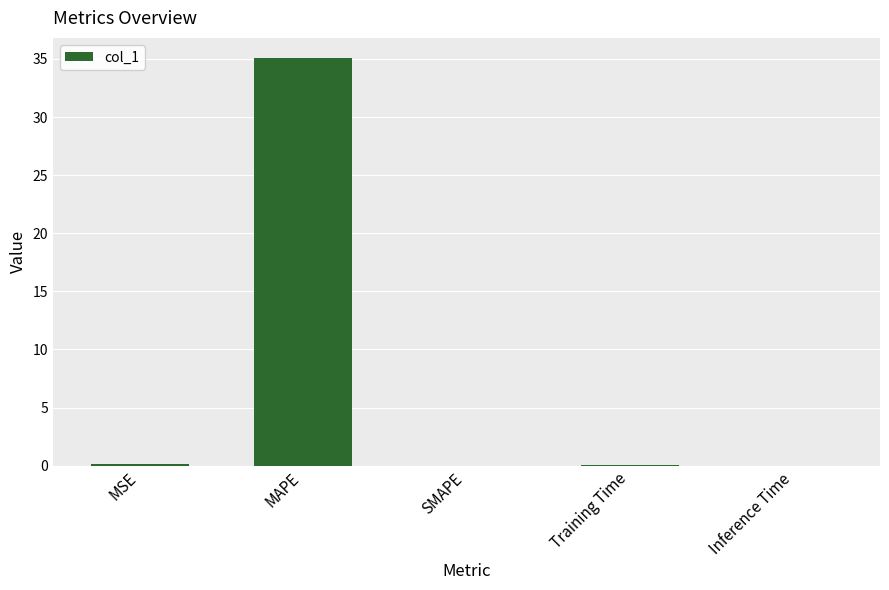

Are the bars horizontal?

No